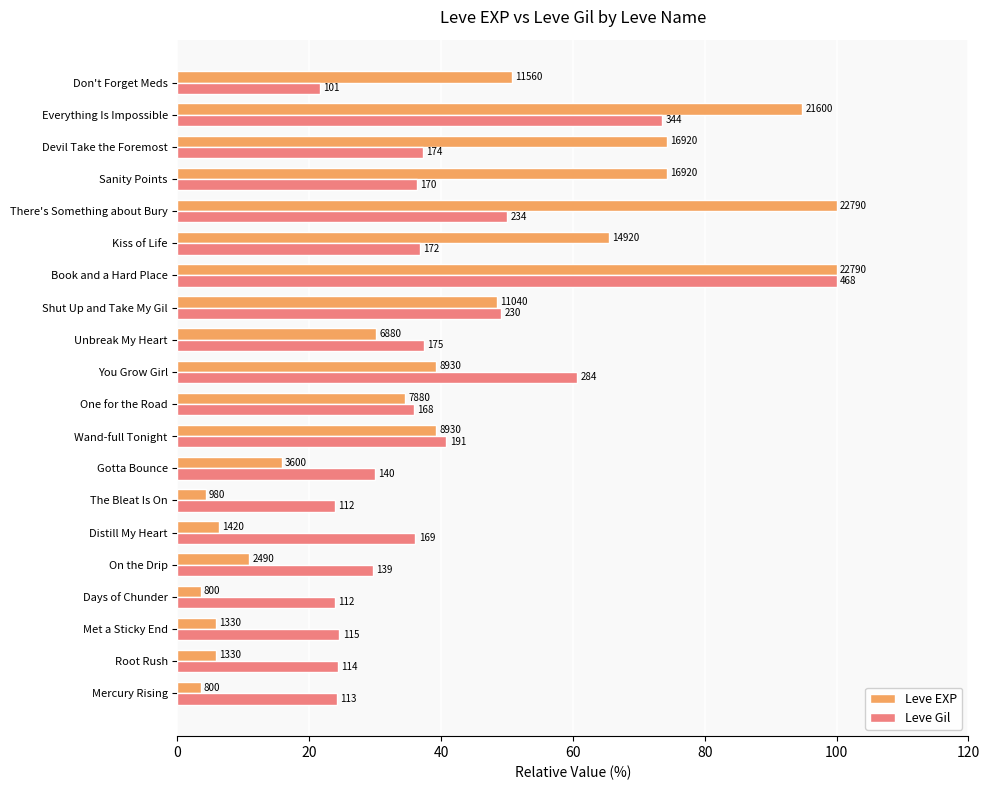

What position from the left is Shut Up and Take My Gil?

13